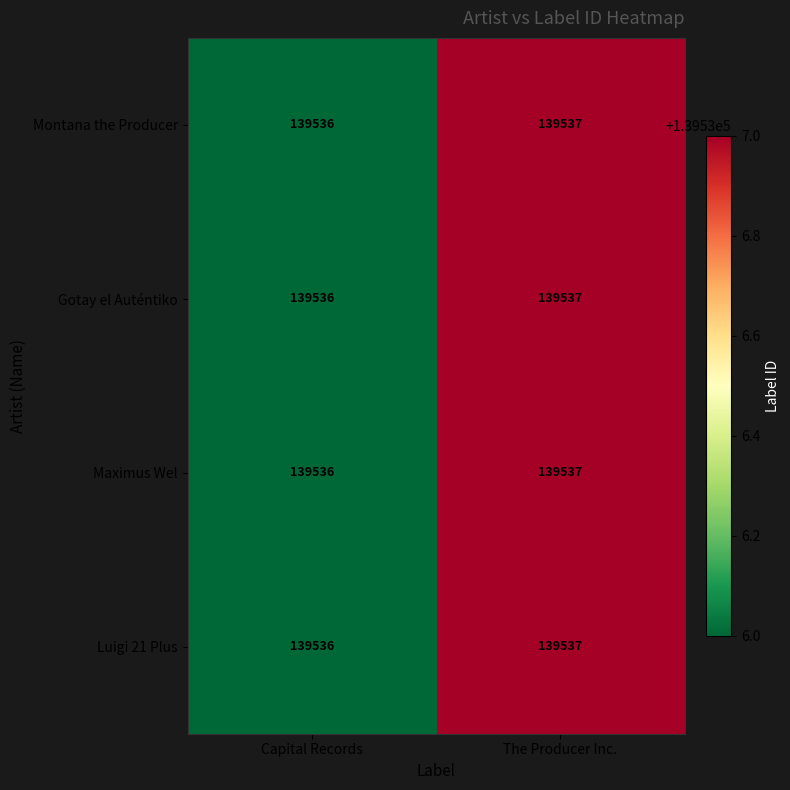

Is the value of Gotay el Auténtiko at Capital Records greater than the value of Maximus Wel at The Producer Inc.?

No